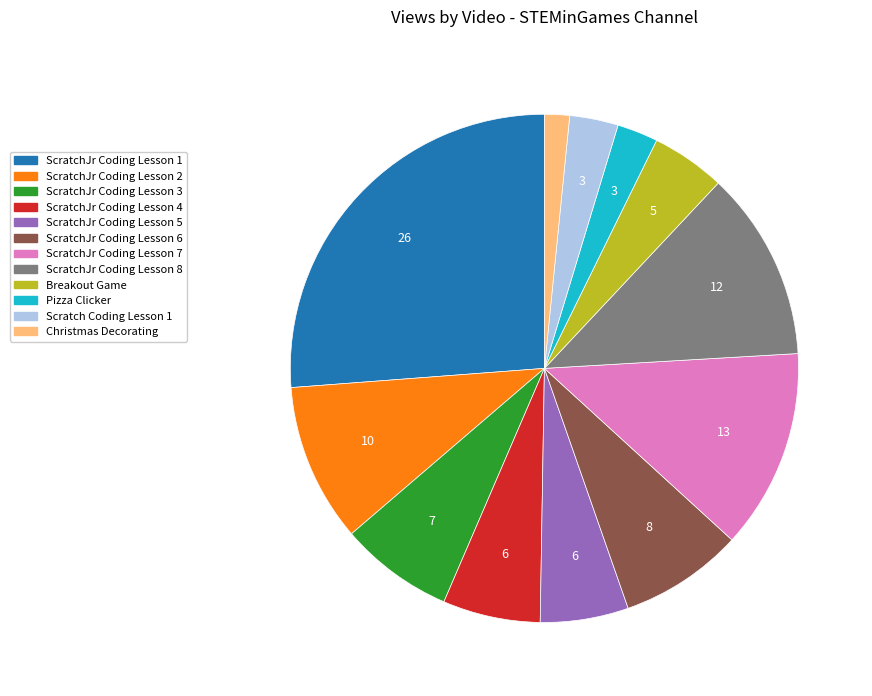

Which has a higher value, ScratchJr Coding Lesson 1 or Christmas Decorating?

ScratchJr Coding Lesson 1